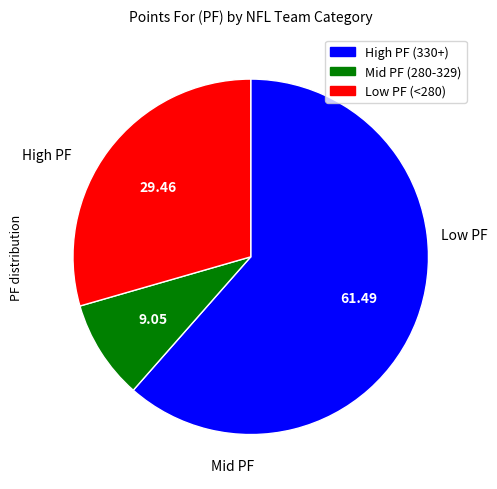

Is there a majority slice in this chart?

Yes